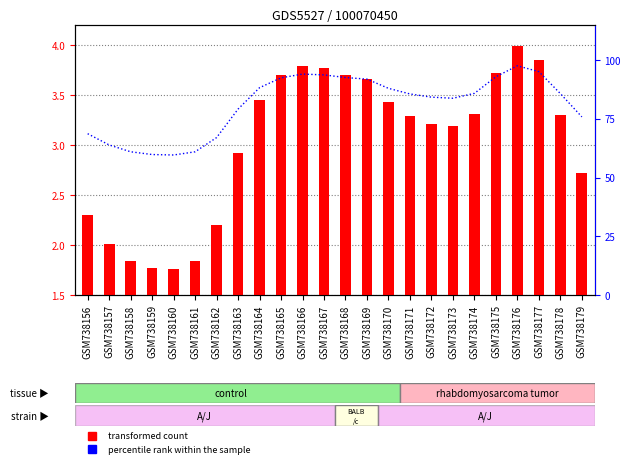

Is it true that percentile rank within the sample equals 93.0 at GSM738175?

True